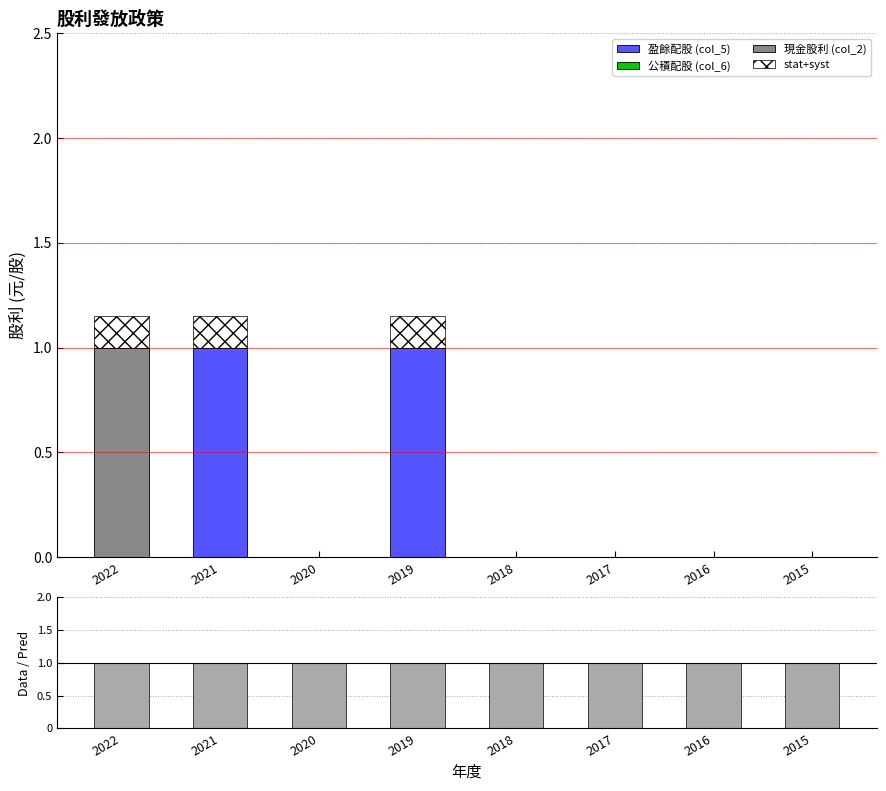

Which category has the highest value across all series?

2021